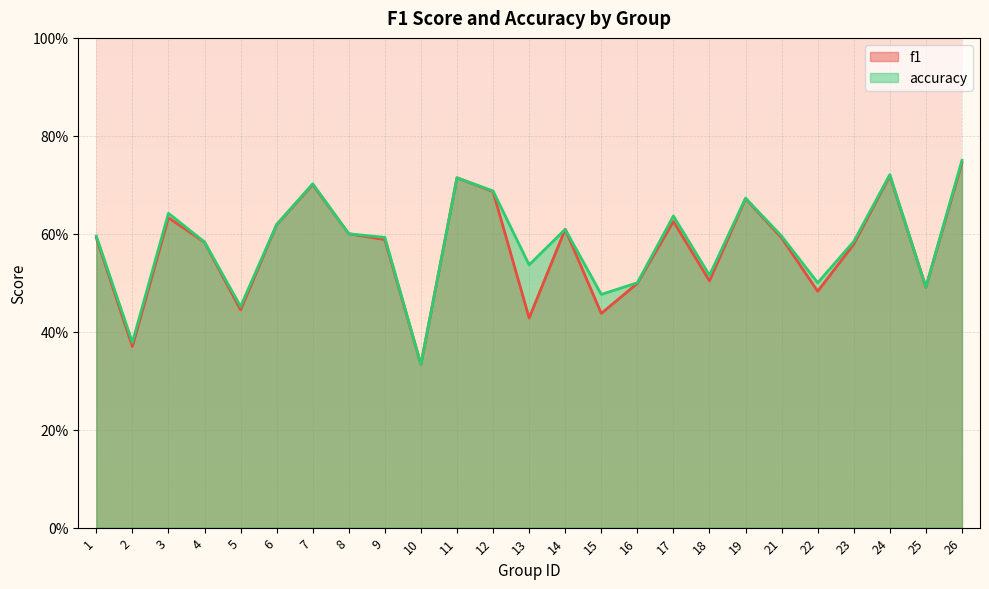

Reading left to right, transcribe all the data shown in this chart.

f1: 0.6	0.4	0.6	0.6	0.4	0.6	0.7	0.6	0.6	0.3	0.7	0.7	0.4	0.6	0.4	0.5	0.6	0.5	0.7	0.6	0.5	0.6	0.7	0.5	0.7
accuracy: 0.6	0.4	0.6	0.6	0.5	0.6	0.7	0.6	0.6	0.3	0.7	0.7	0.5	0.6	0.5	0.5	0.6	0.5	0.7	0.6	0.5	0.6	0.7	0.5	0.8